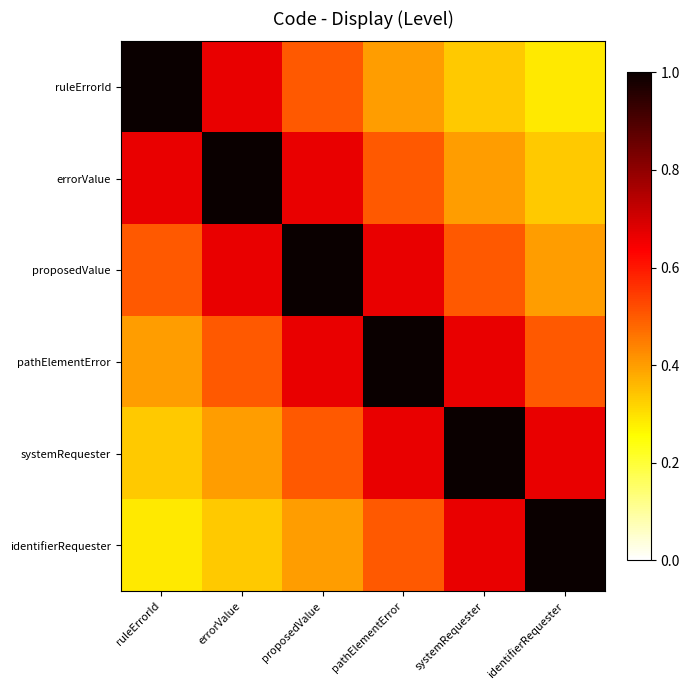

Reading left to right, what are all the values shown in this chart?

ruleErrorId: ruleErrorId=1.0	errorValue=0.7	proposedValue=0.5	pathElementError=0.4	systemRequester=0.3	identifierRequester=0.3
errorValue: ruleErrorId=0.7	errorValue=1.0	proposedValue=0.7	pathElementError=0.5	systemRequester=0.4	identifierRequester=0.3
proposedValue: ruleErrorId=0.5	errorValue=0.7	proposedValue=1.0	pathElementError=0.7	systemRequester=0.5	identifierRequester=0.4
pathElementError: ruleErrorId=0.4	errorValue=0.5	proposedValue=0.7	pathElementError=1.0	systemRequester=0.7	identifierRequester=0.5
systemRequester: ruleErrorId=0.3	errorValue=0.4	proposedValue=0.5	pathElementError=0.7	systemRequester=1.0	identifierRequester=0.7
identifierRequester: ruleErrorId=0.3	errorValue=0.3	proposedValue=0.4	pathElementError=0.5	systemRequester=0.7	identifierRequester=1.0